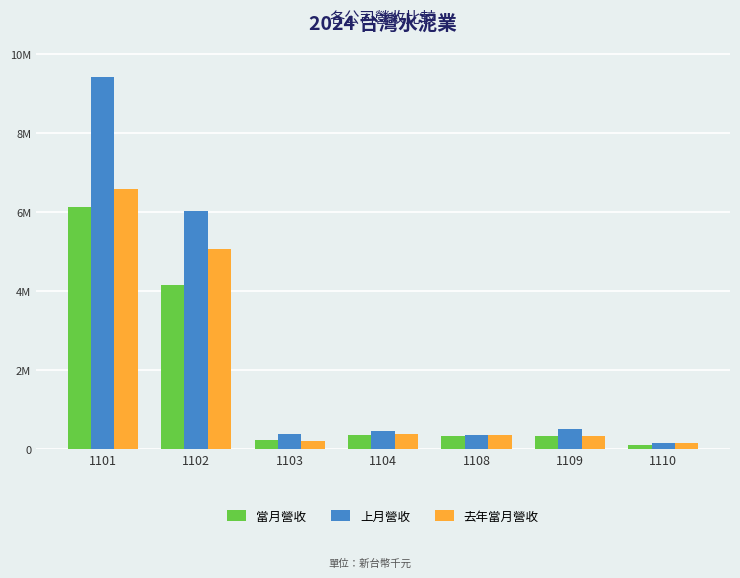

Are the bars horizontal?

No